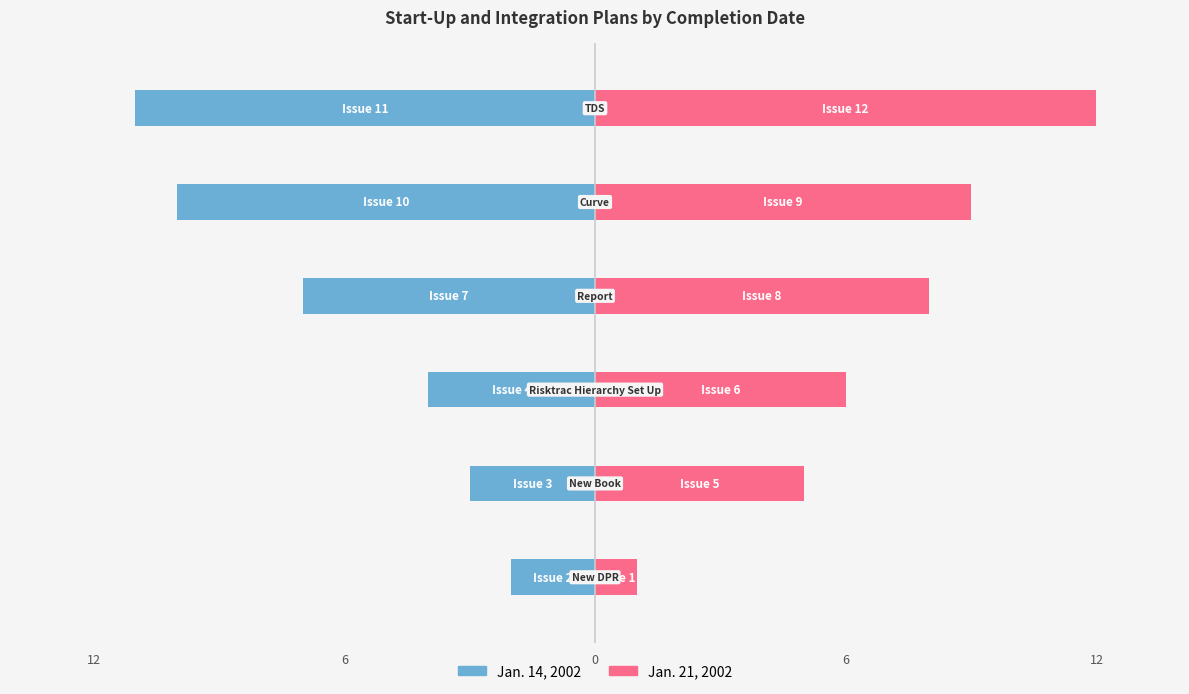

How many values in the Jan. 21, 2002 series exceed 8?

2